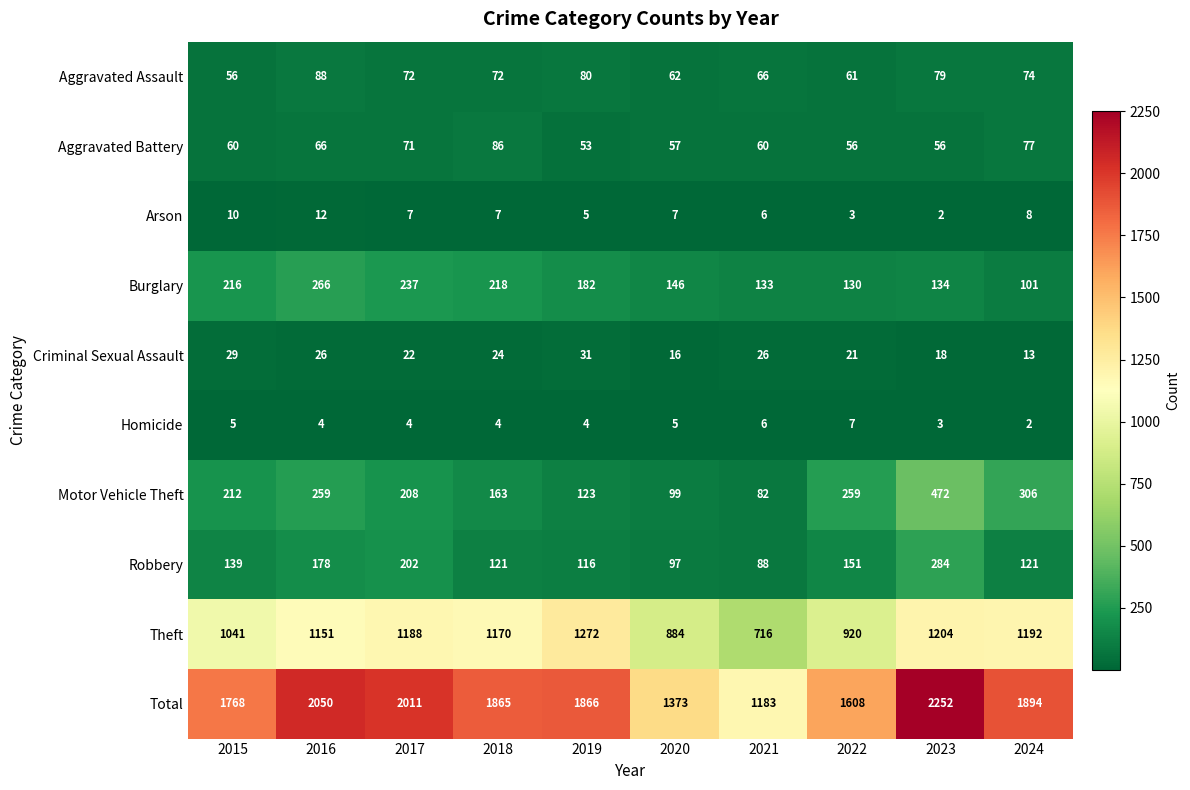

Between 2017 and 2019, which series saw the biggest shift?

Total